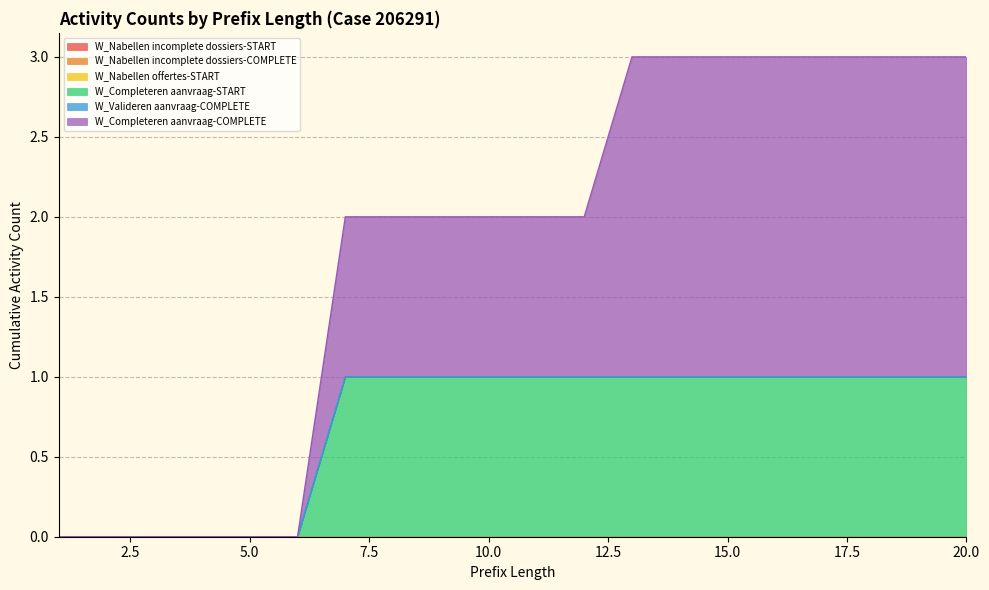

Rank the series by their maximum value, from highest to lowest.

W_Completeren aanvraag-COMPLETE, W_Completeren aanvraag-START, W_Nabellen incomplete dossiers-START, W_Nabellen incomplete dossiers-COMPLETE, W_Nabellen offertes-START, W_Valideren aanvraag-COMPLETE